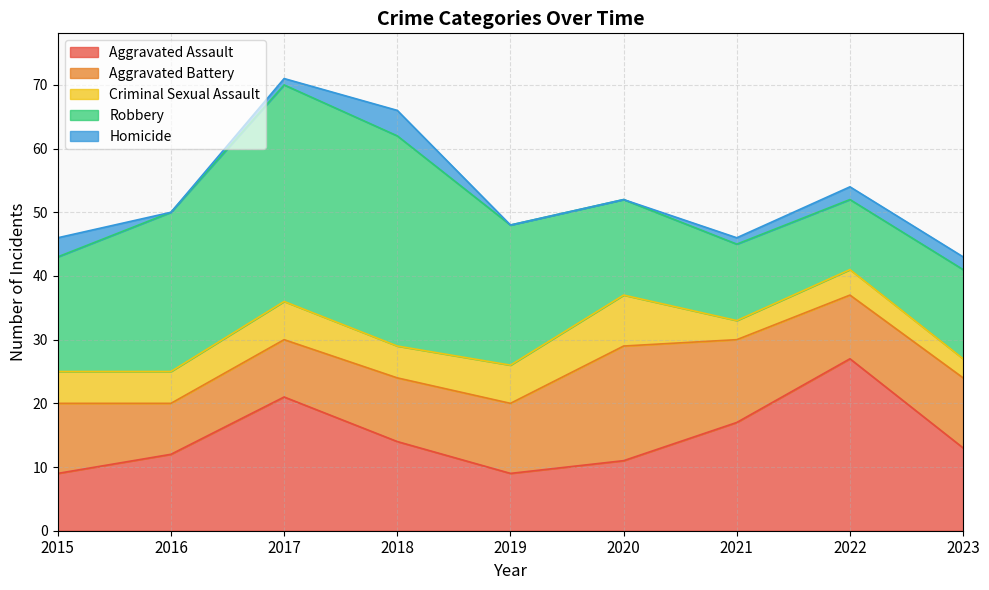

Read the Robbery value at 2018, to the nearest 5.

35